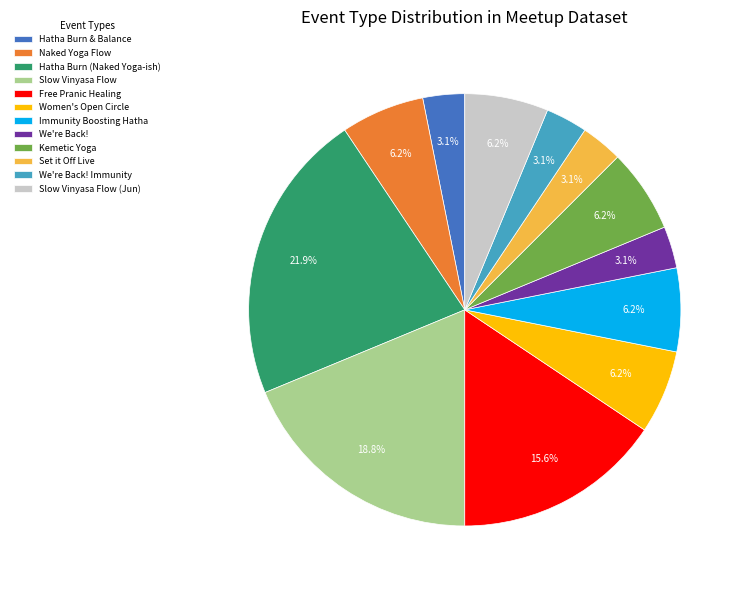

What percentage is NOT represented by We're Back!?

96.9%